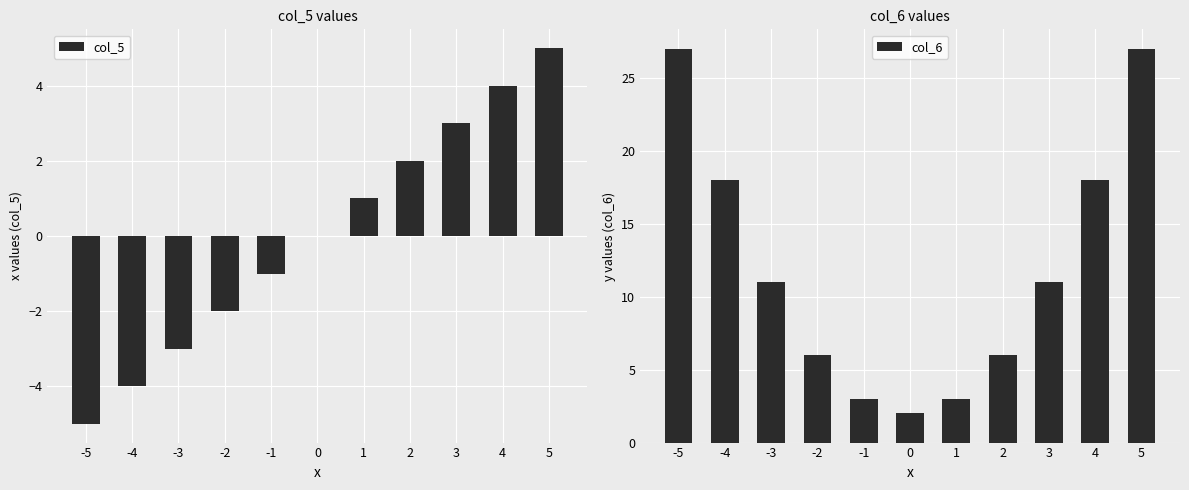

Reading left to right, extract all data points from this chart.

col_5: -5=-5	-4=-4	-3=-3	-2=-2	-1=-1	0=0	1=1	2=2	3=3	4=4	5=5
col_6: -5=27	-4=18	-3=11	-2=6	-1=3	0=2	1=3	2=6	3=11	4=18	5=27